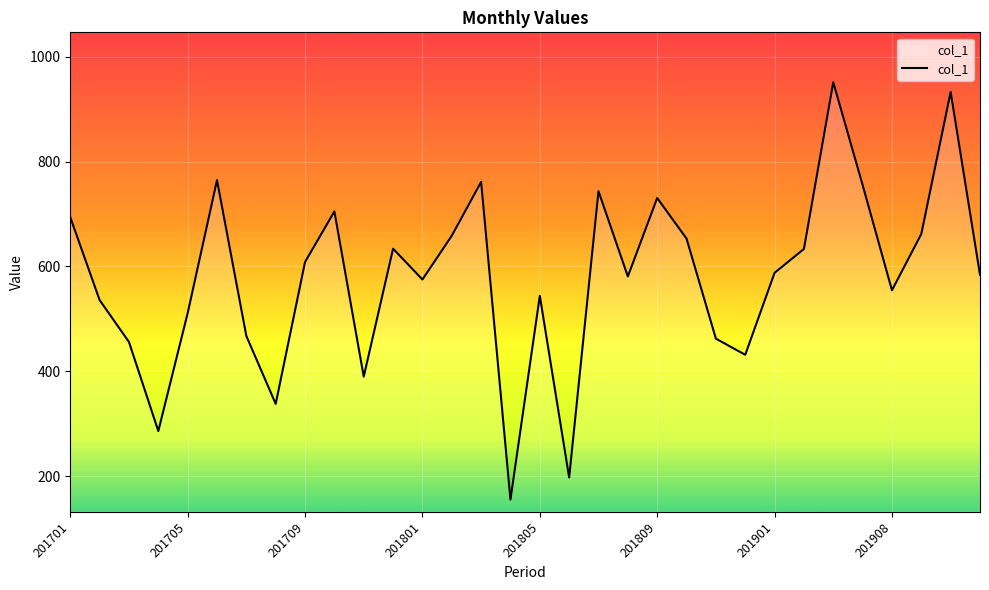

Is this an area chart (filled region under the line)?

No